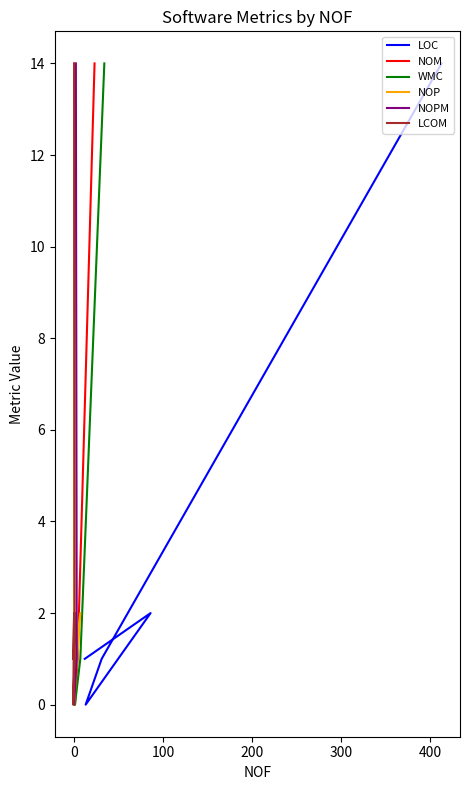

Does the chart have visible grid lines?

No